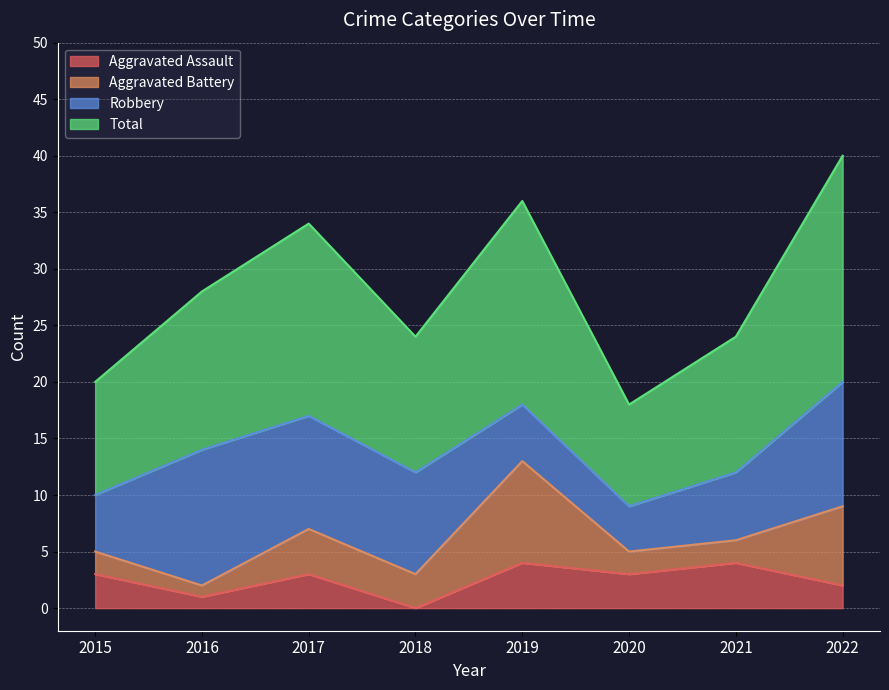

Where is the first local minimum for Aggravated Assault?

2016